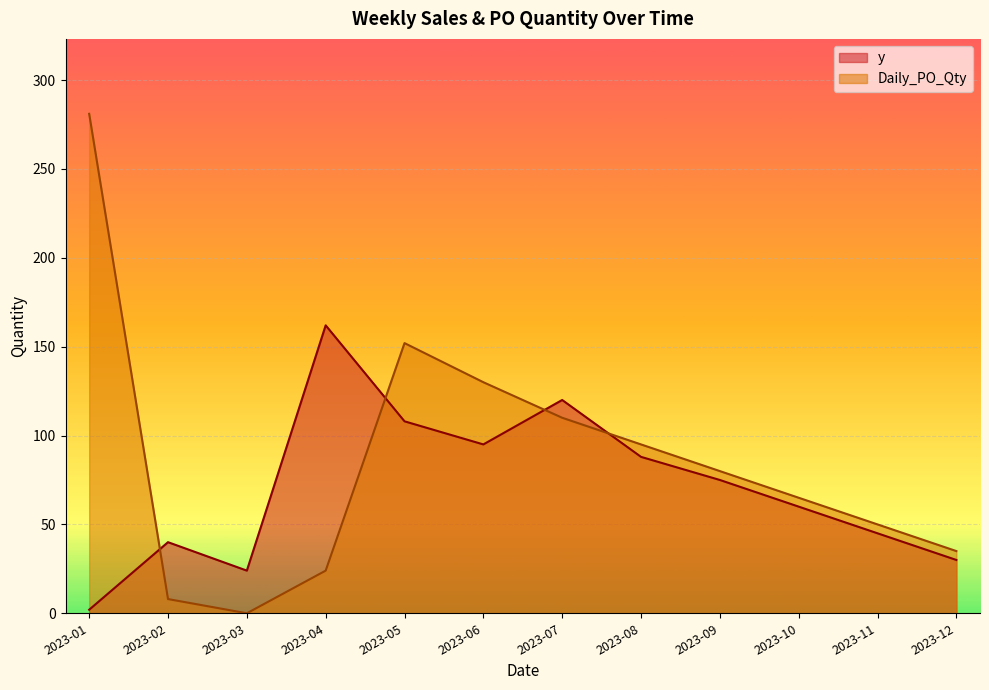

At 2023-02, list the series in order from smallest to largest.

Daily_PO_Qty, y